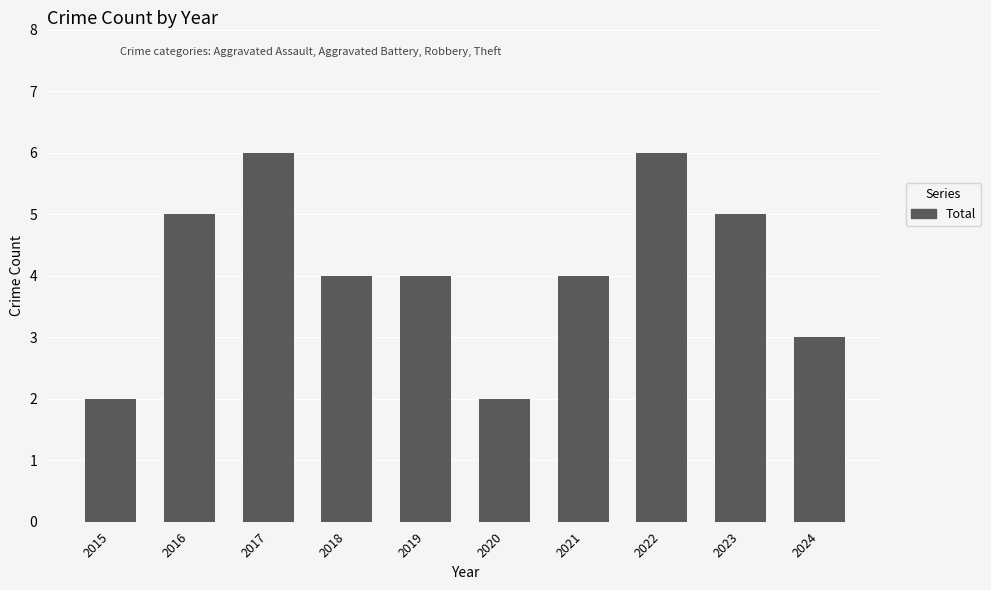

The value at 2018 is 3. True or false?

False